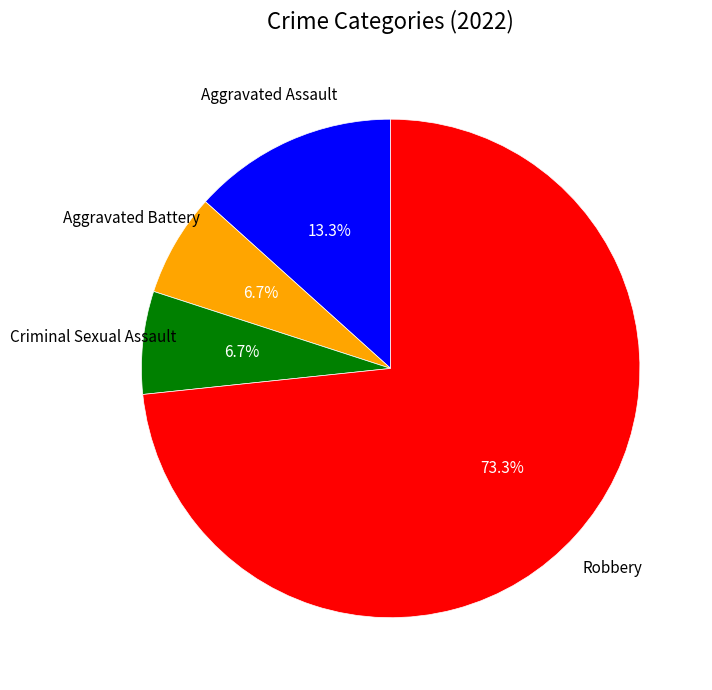

Does any single category account for the majority?

Yes